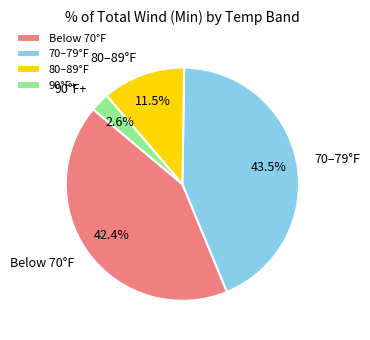

What is the ratio of the value at Below 70°F to the value at 80–89°F?

3.7